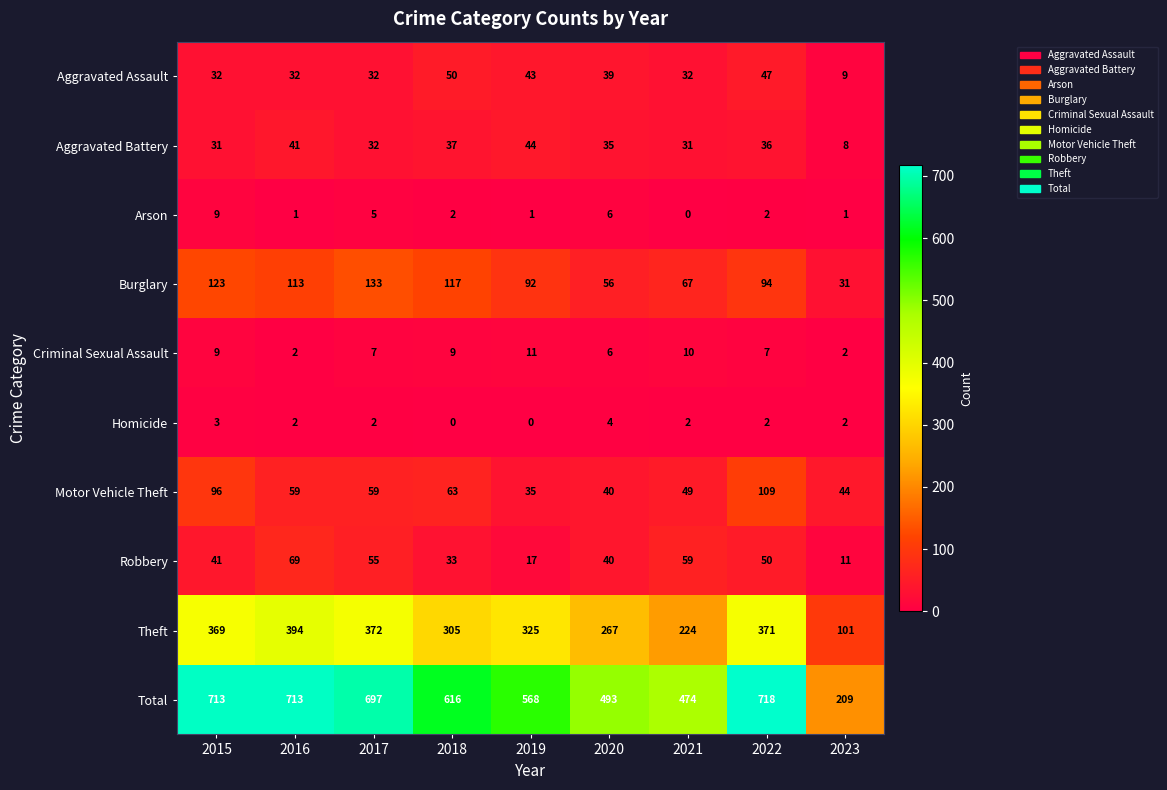

At 2019, list the series in order from smallest to largest.

Homicide, Arson, Criminal Sexual Assault, Robbery, Motor Vehicle Theft, Aggravated Assault, Aggravated Battery, Burglary, Theft, Total